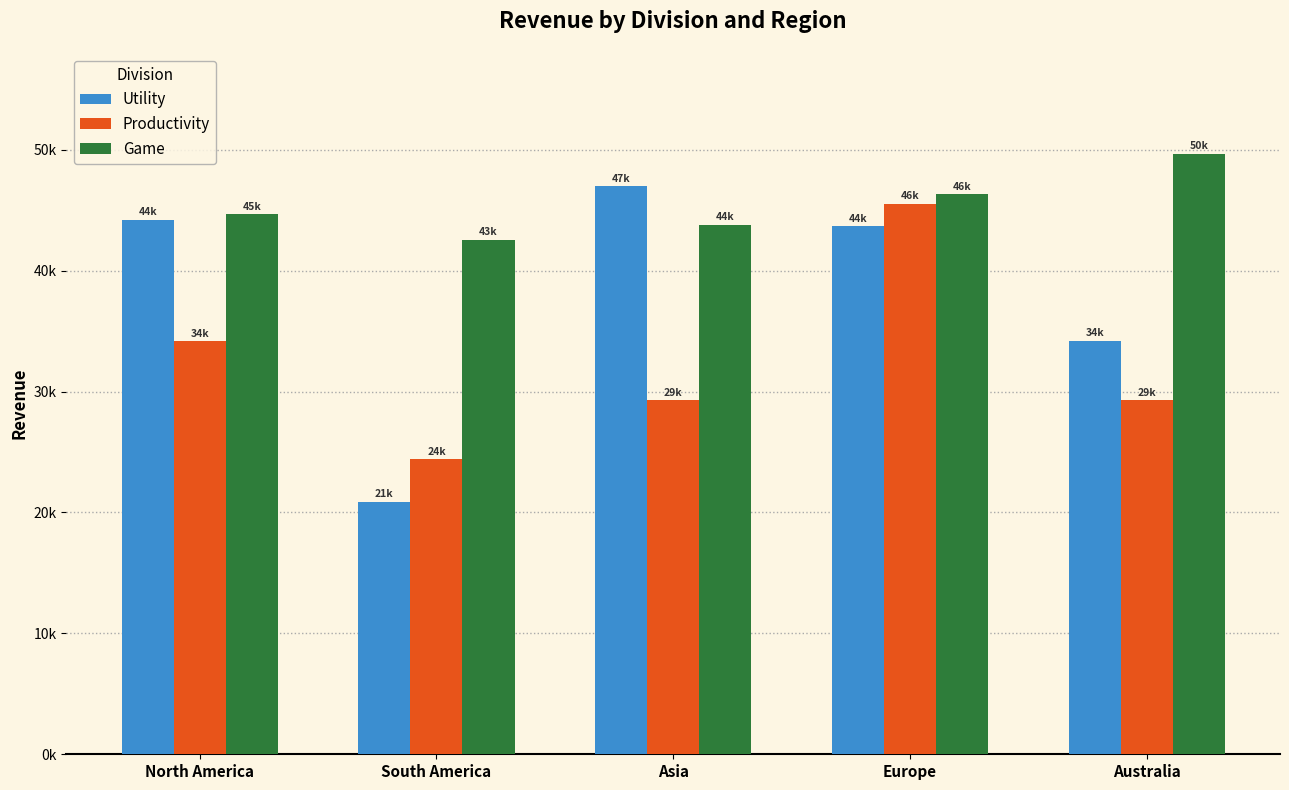

What are all the series names shown in the legend?

Utility, Productivity, Game